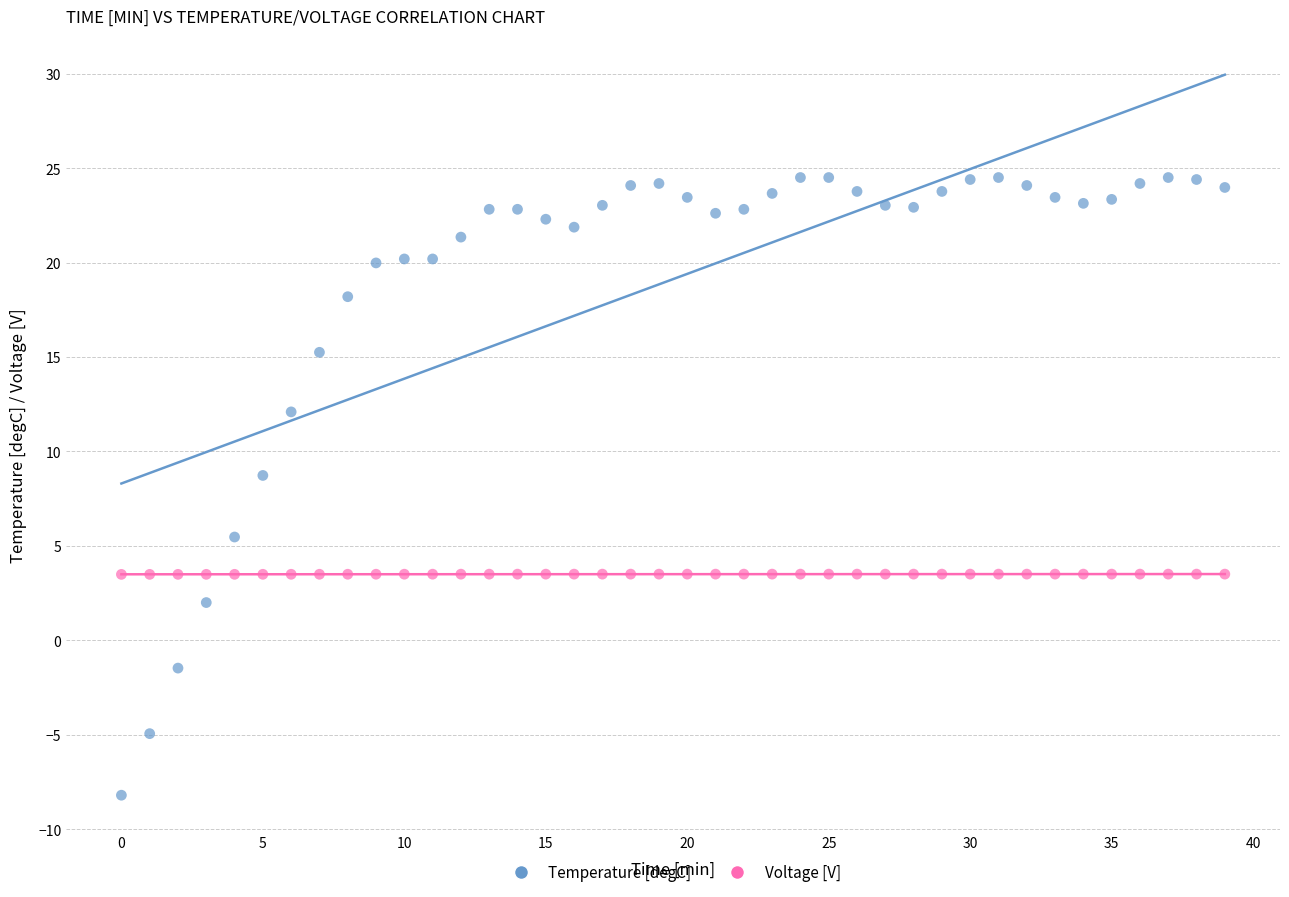

Across all data points, what is the range of X values (max minus min)?

39.0